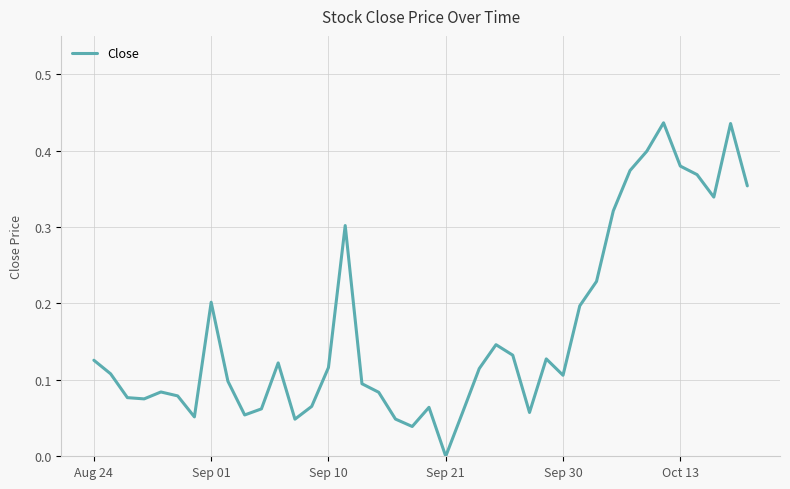

At which category does the chart reach its minimum across all series?

Sep 21